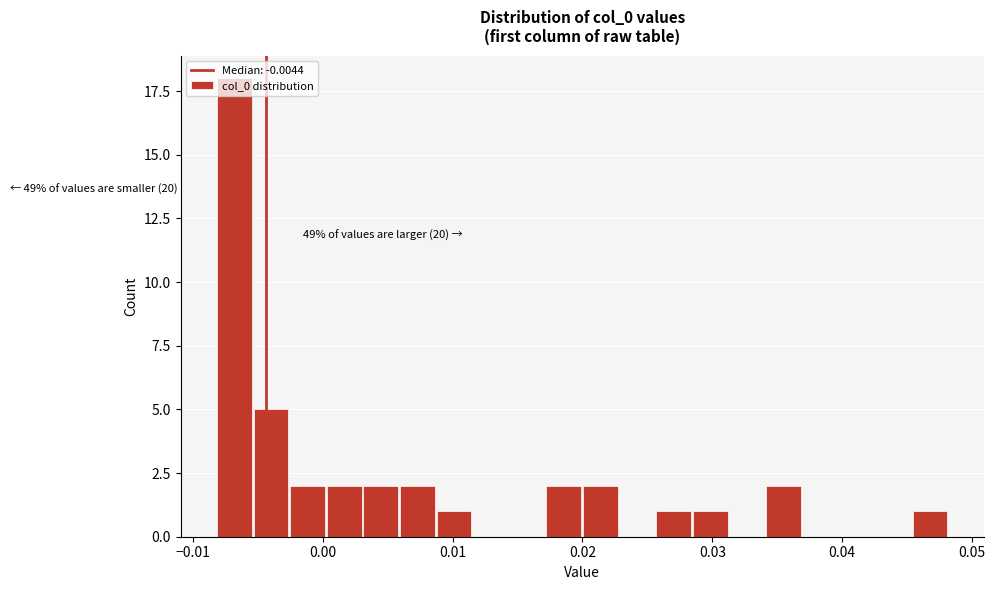

Around what value on the x-axis is the tallest bar? Give the approximate position of its centre, as read against the axis.

-0.007